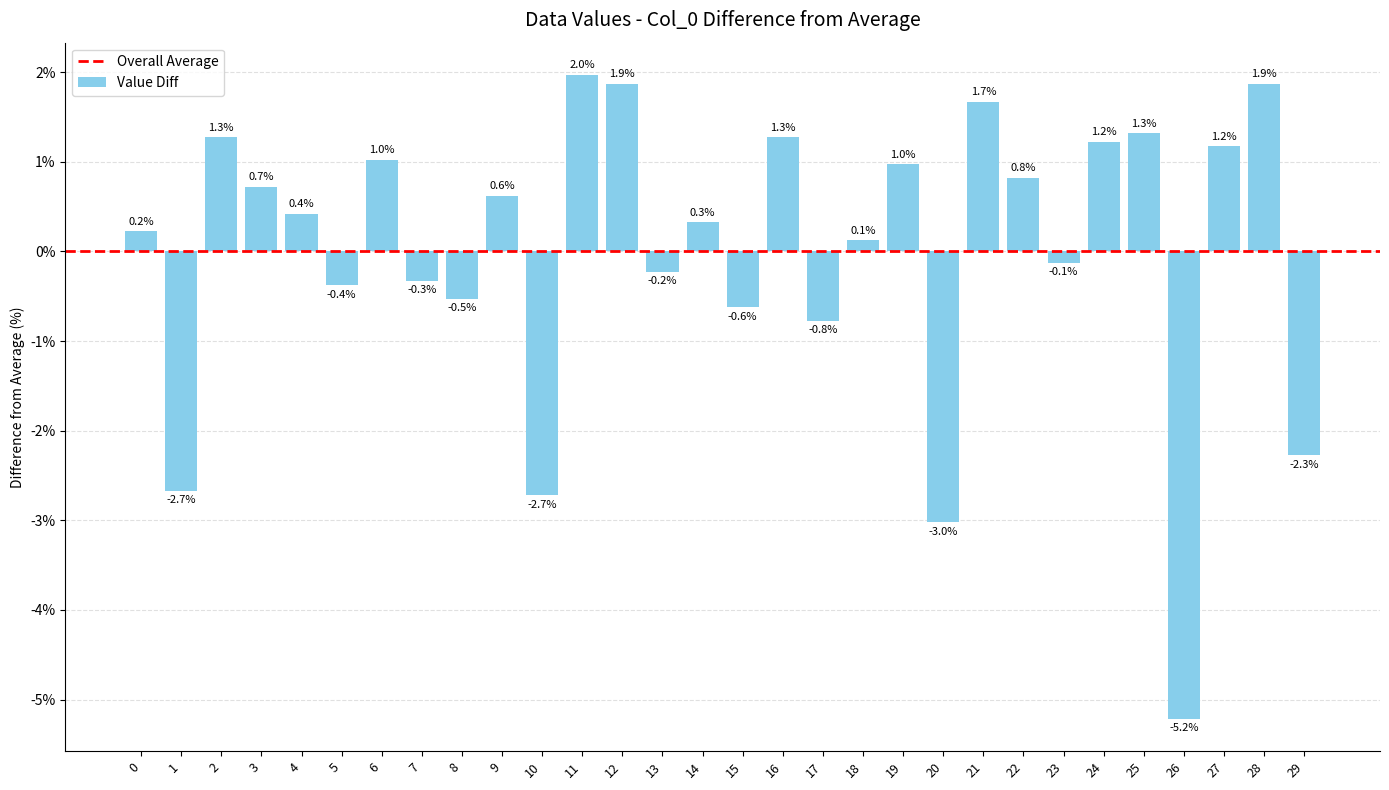

Reading right to left, extract all data points from this chart.

29=-2.3	28=1.9	27=1.2	26=-5.2	25=1.3	24=1.2	23=-0.1	22=0.8	21=1.7	20=-3.0	19=1.0	18=0.1	17=-0.8	16=1.3	15=-0.6	14=0.3	13=-0.2	12=1.9	11=2.0	10=-2.7	9=0.6	8=-0.5	7=-0.3	6=1.0	5=-0.4	4=0.4	3=0.7	2=1.3	1=-2.7	0=0.2